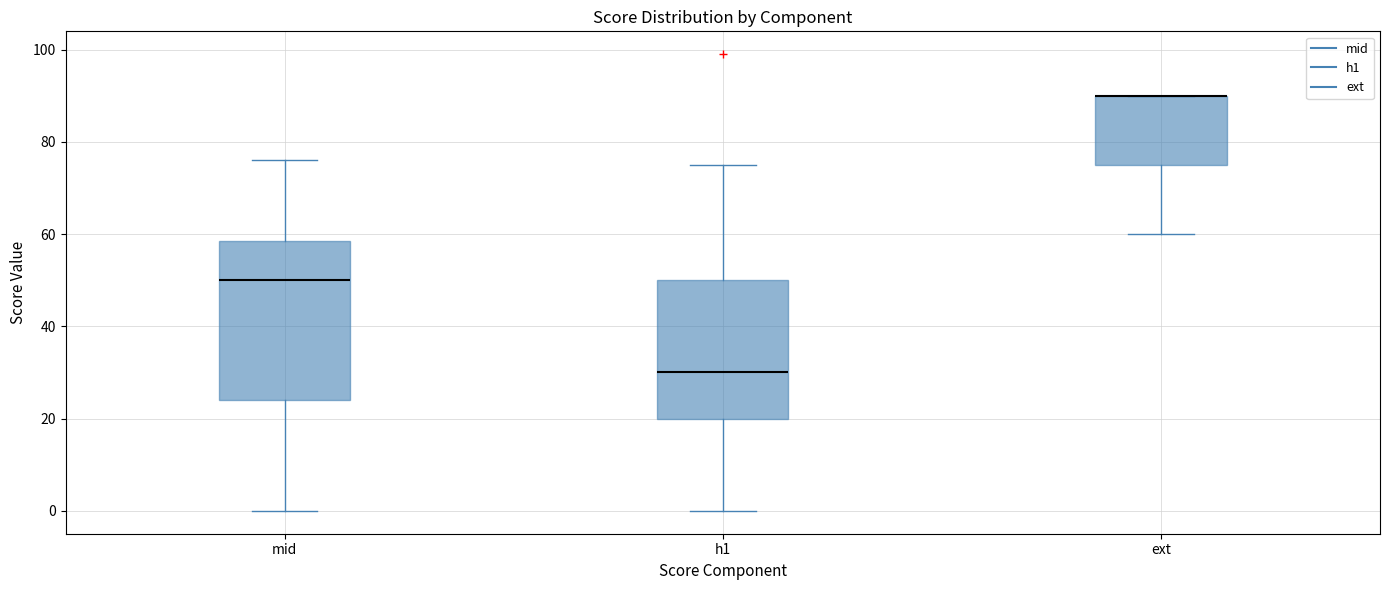

Reading left to right, read every box against the y-axis: the position of its median line, the range the box covers, and the ends of its whiskers. The values are not printed on the chart, so give them approximately, as read against the axis.

mid: median 50, box 24 to 58, whiskers 0 to 76
h1: median 30, box 20 to 50, whiskers 0 to 76
ext: median 90 (drawn on the box's upper edge), box 76 to 90, whiskers 60 to 90